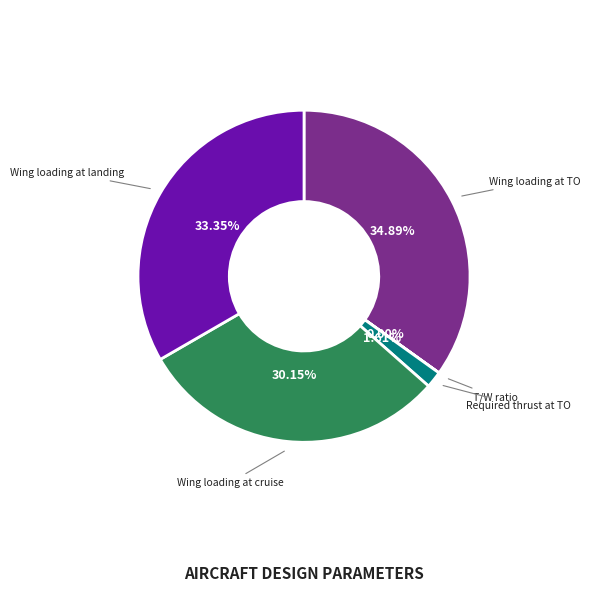

Does any single category account for the majority?

No